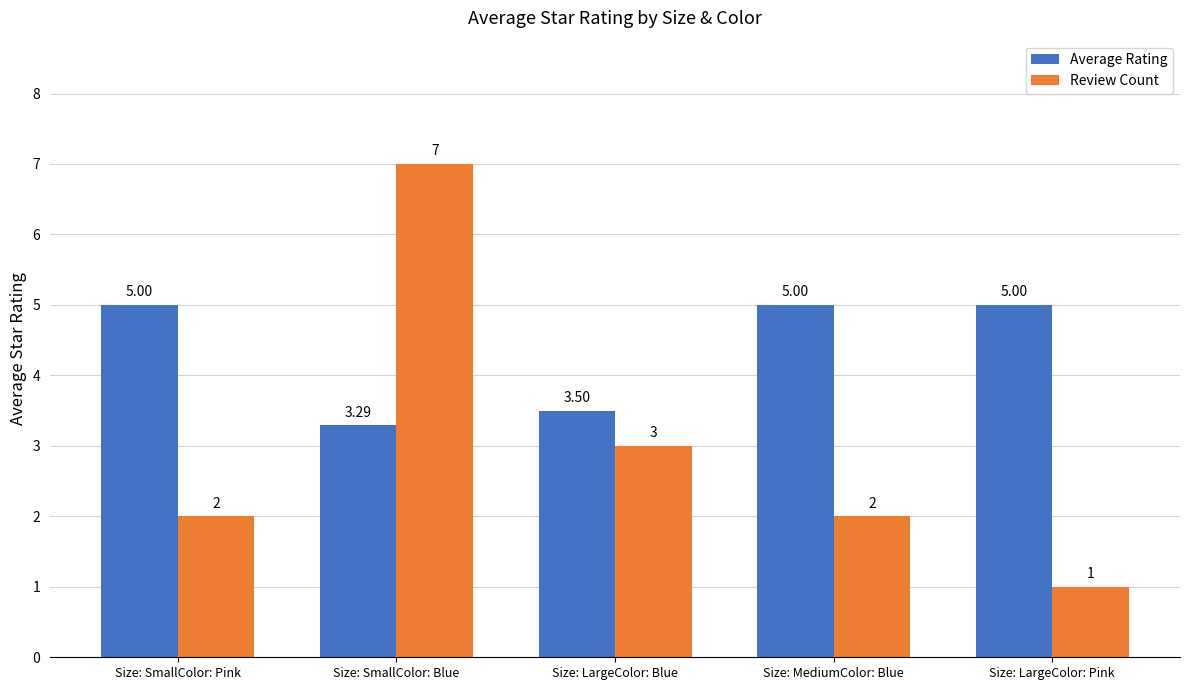

Which series has the widest spread of values?

Review Count